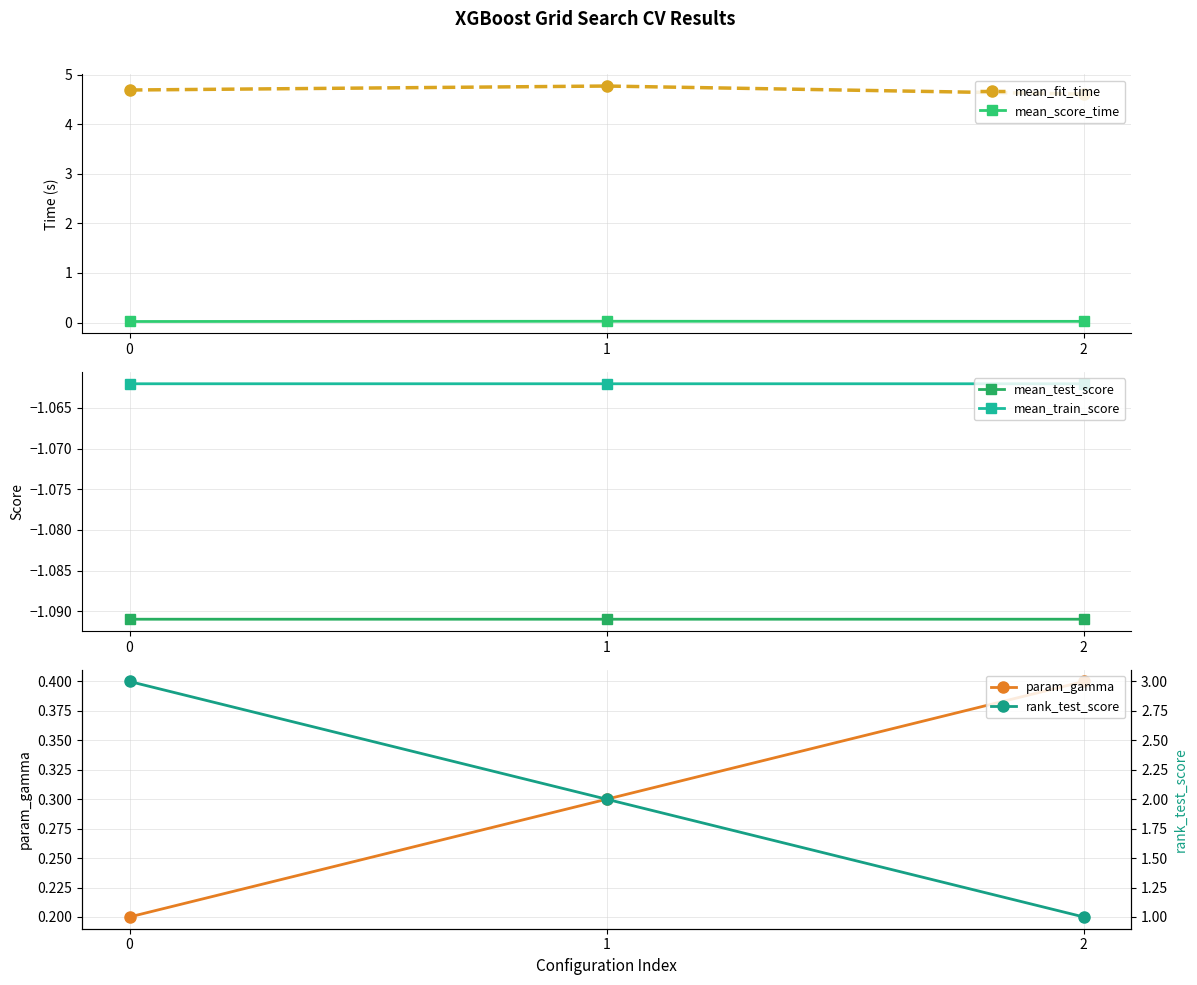

Is the value of mean_train_score at 0 greater than the value of mean_score_time at 0?

No